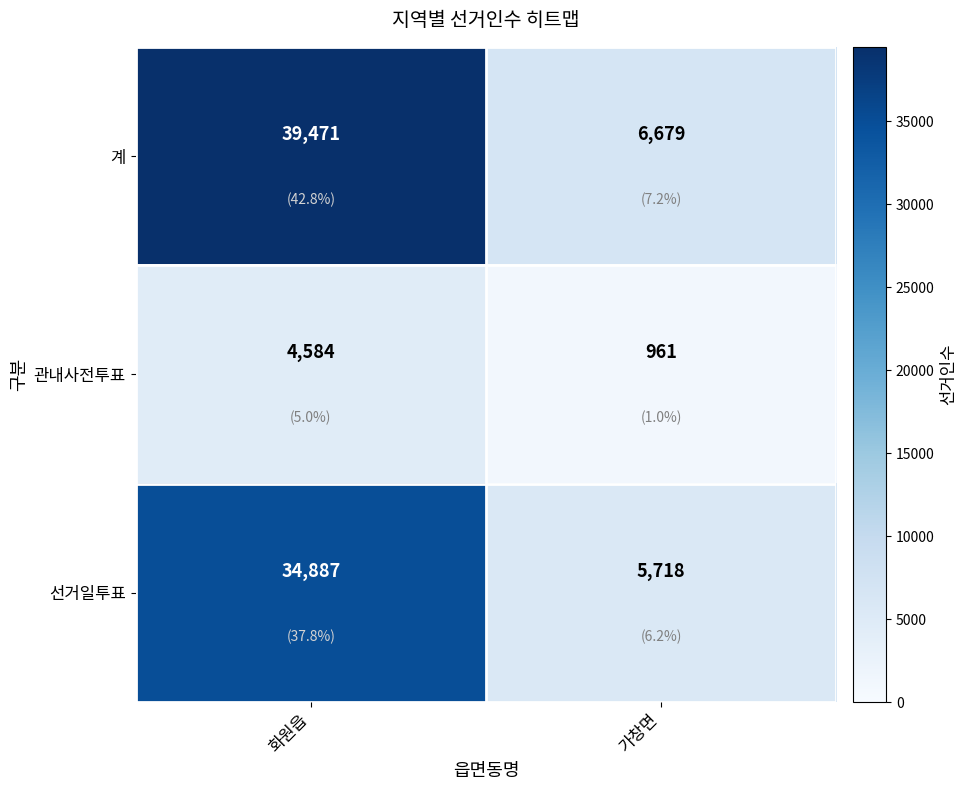

Which series has the largest total across all categories?

계